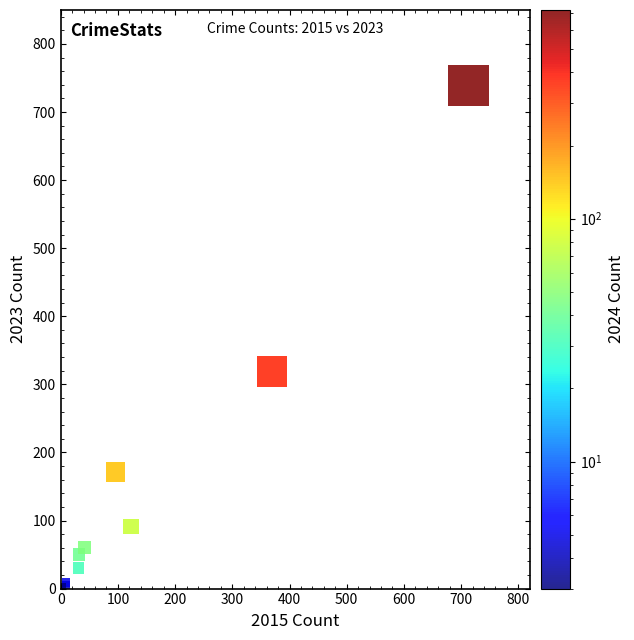

What Y value in the scatter plot is closest to 371?

319